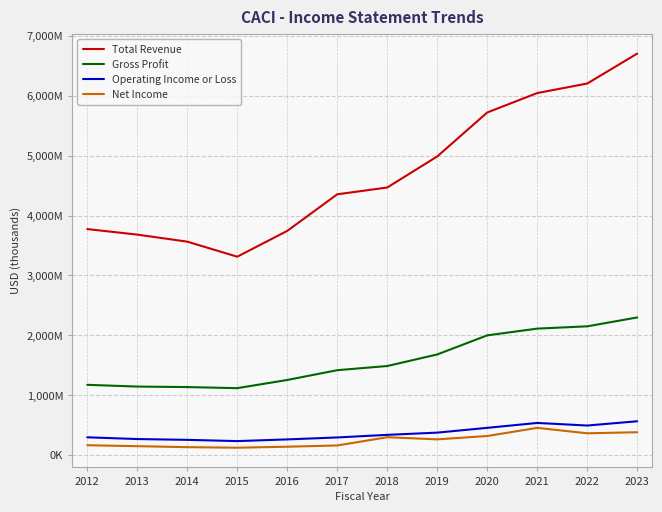

In Net Income, how many points are higher than both neighbors (excluding endpoints)?

2